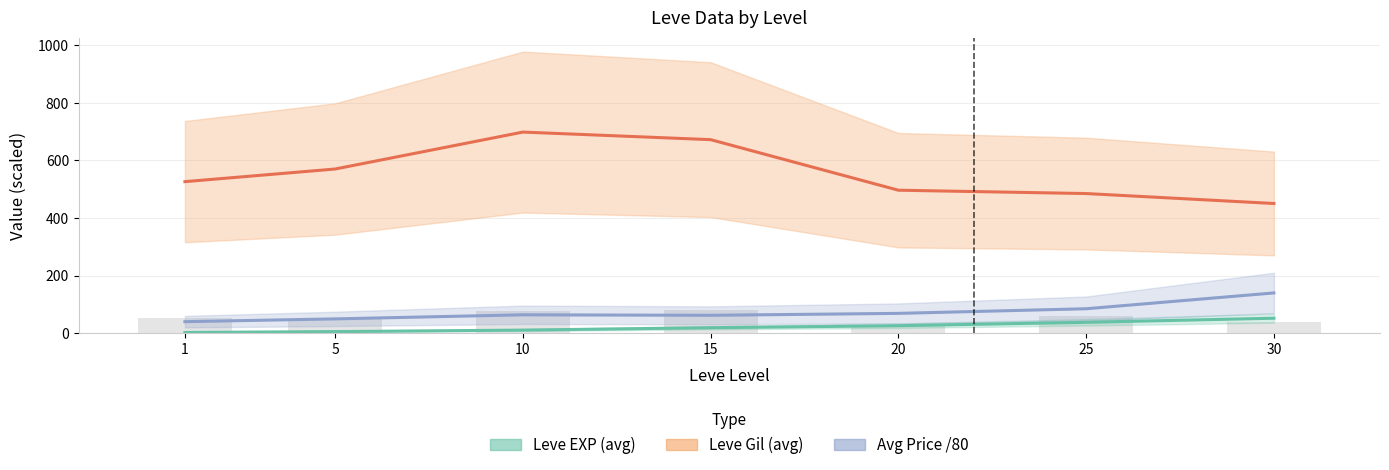

Which series has the largest range (max minus min)?

Leve Gil (avg)